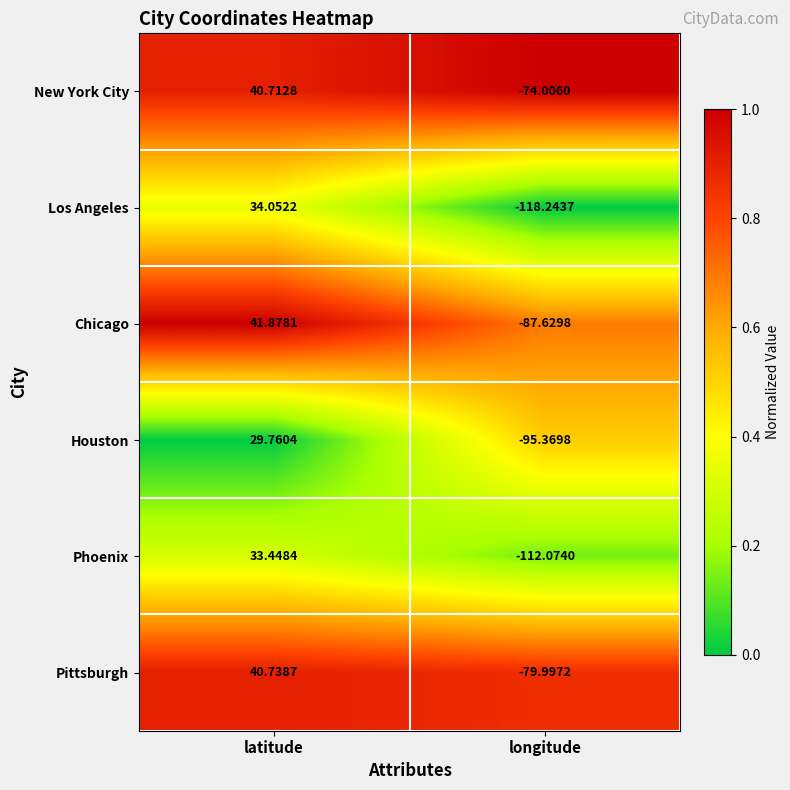

Which series has the largest range (max minus min)?

Los Angeles